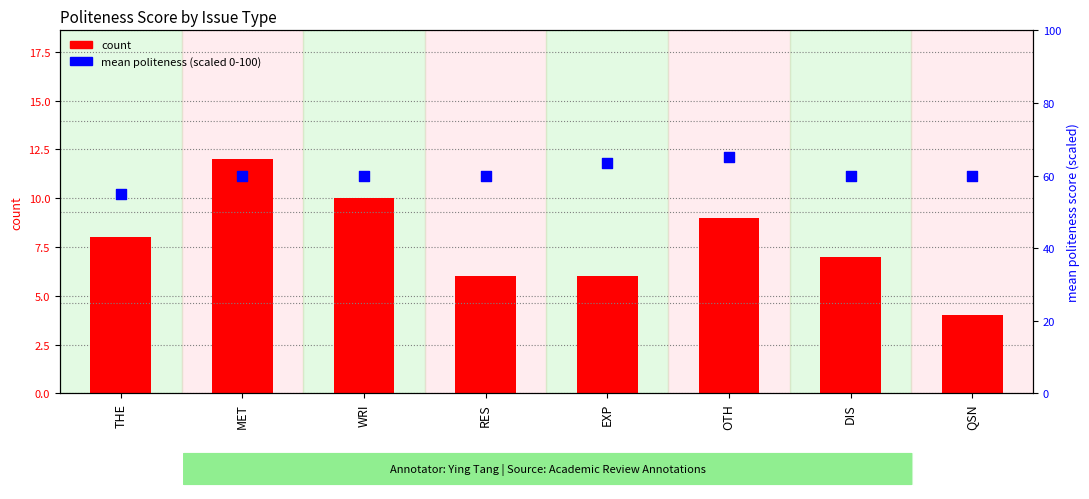

Which series has the largest total across all categories?

mean politeness (scaled 0-100)